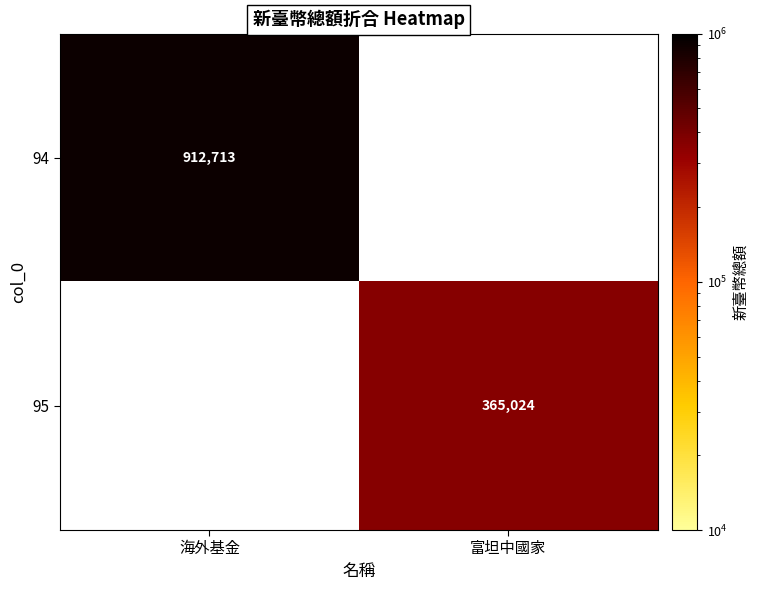

The value of 95 at 富坦中國家 is 544232. True or false?

False